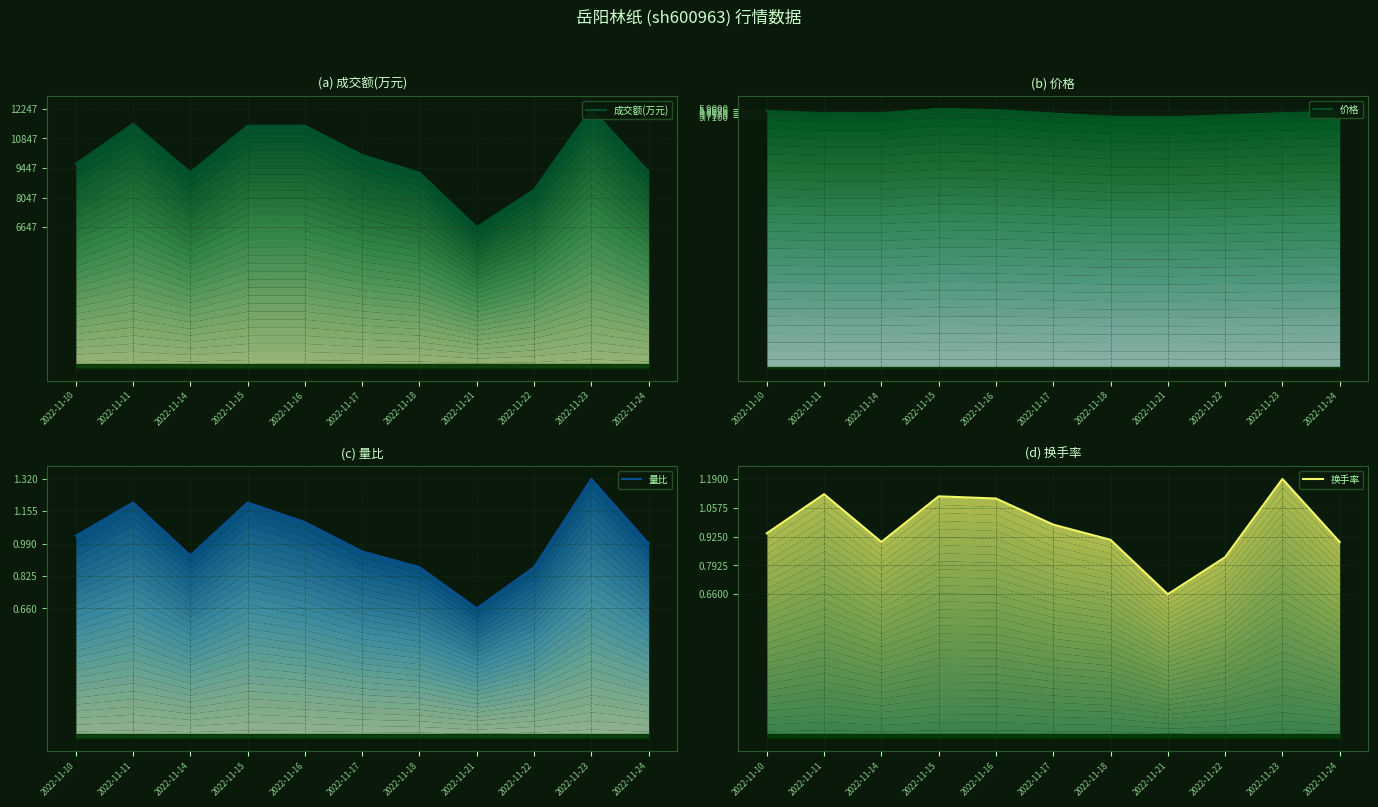

How many data points does each series have?

11